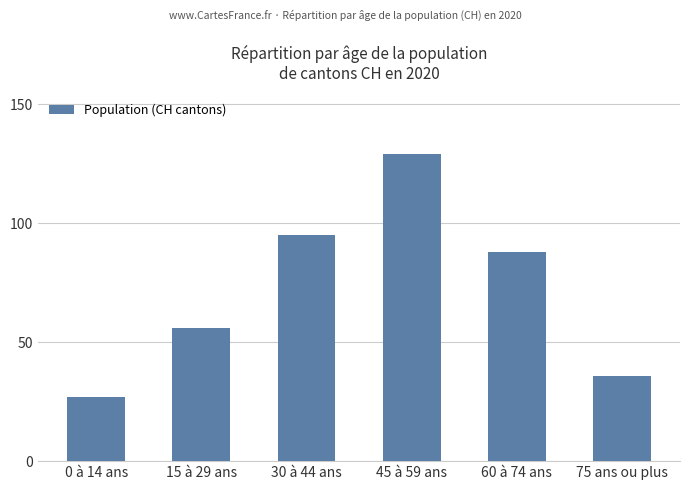

Count the number of categories in the chart.

6